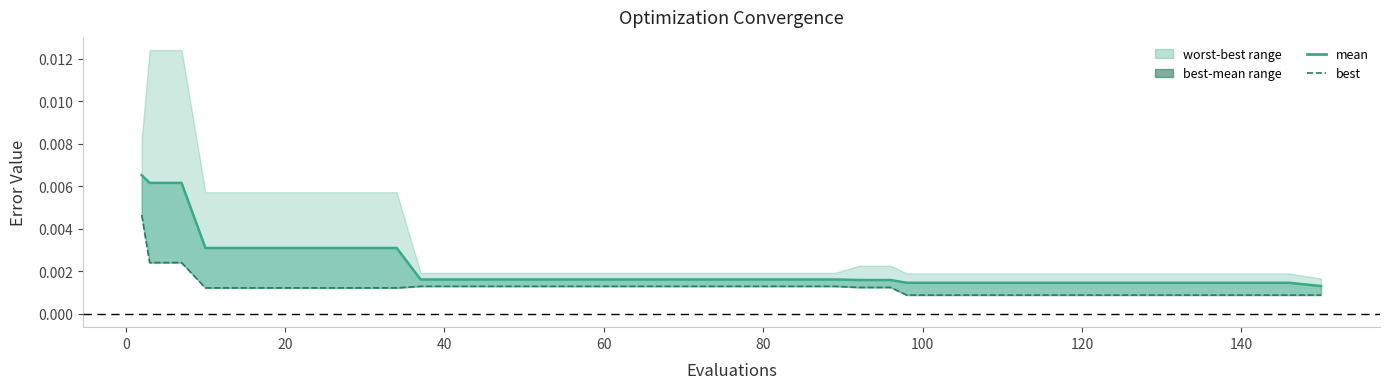

List the series in order of their peak value, lowest first.

best, mean